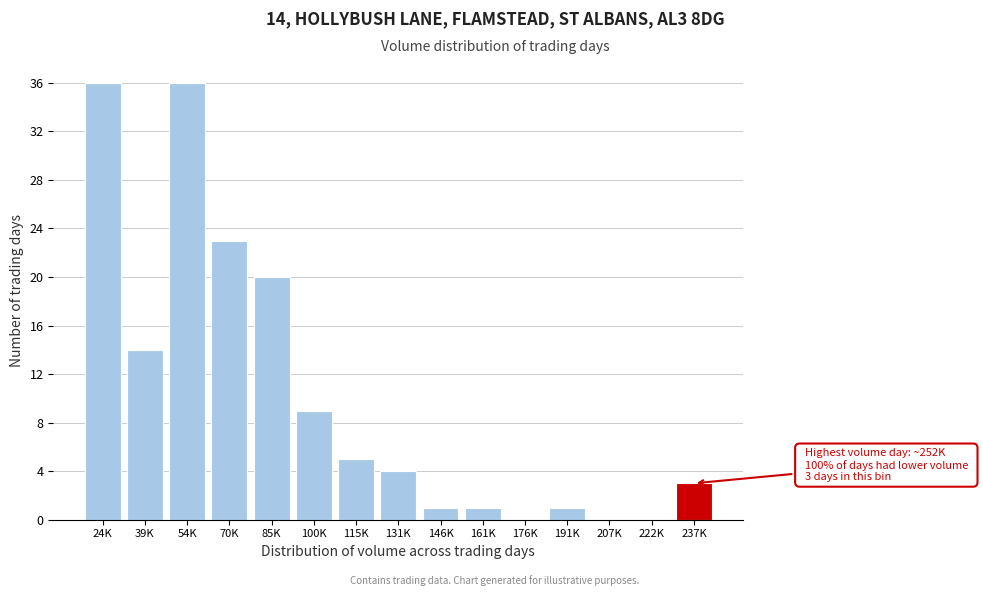

Reading left to right, extract all data points from this chart.

24K=36	39K=14	54K=36	70K=23	85K=20	100K=9	115K=5	131K=4	146K=1	161K=1	176K=0	191K=1	207K=0	222K=0	237K=3